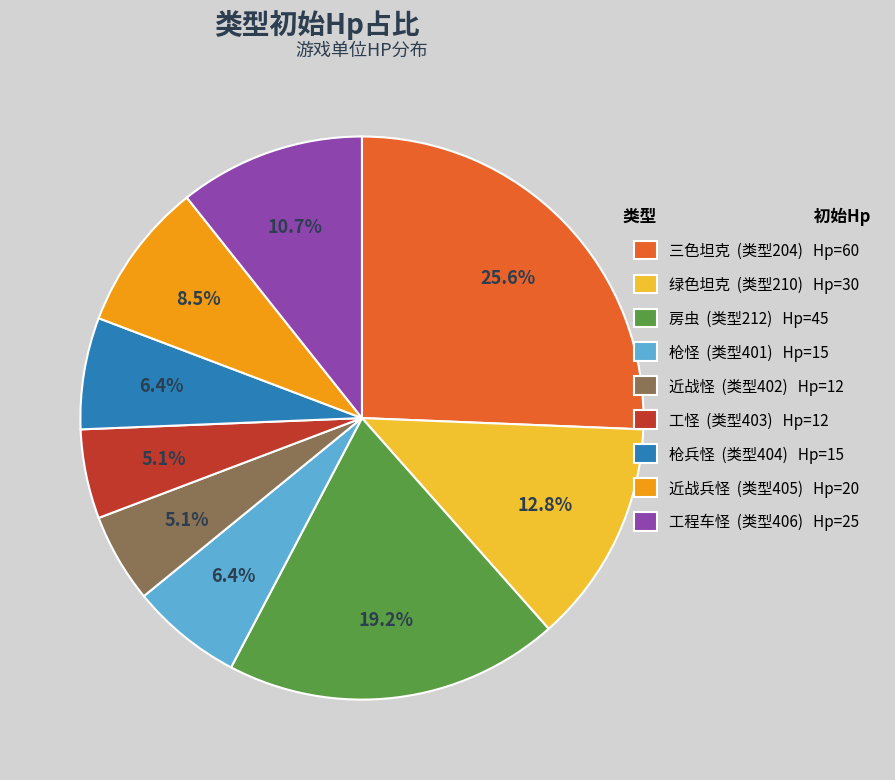

What portion of the pie excludes 近战兵怪 (类型405) Hp=20?

91.5%